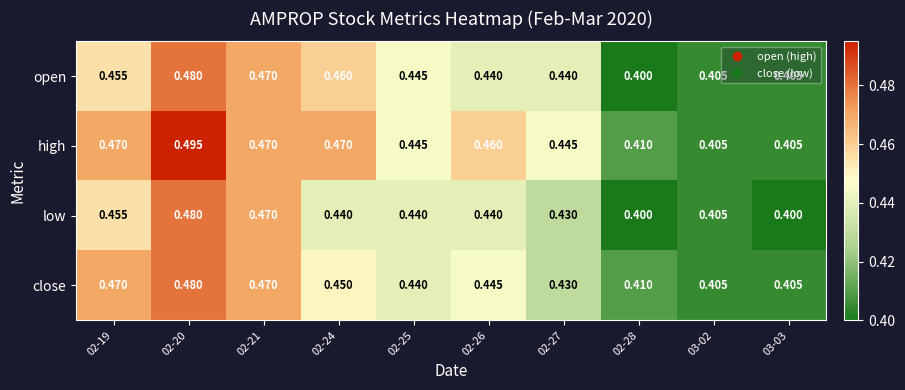

Which series has the widest spread of values?

high